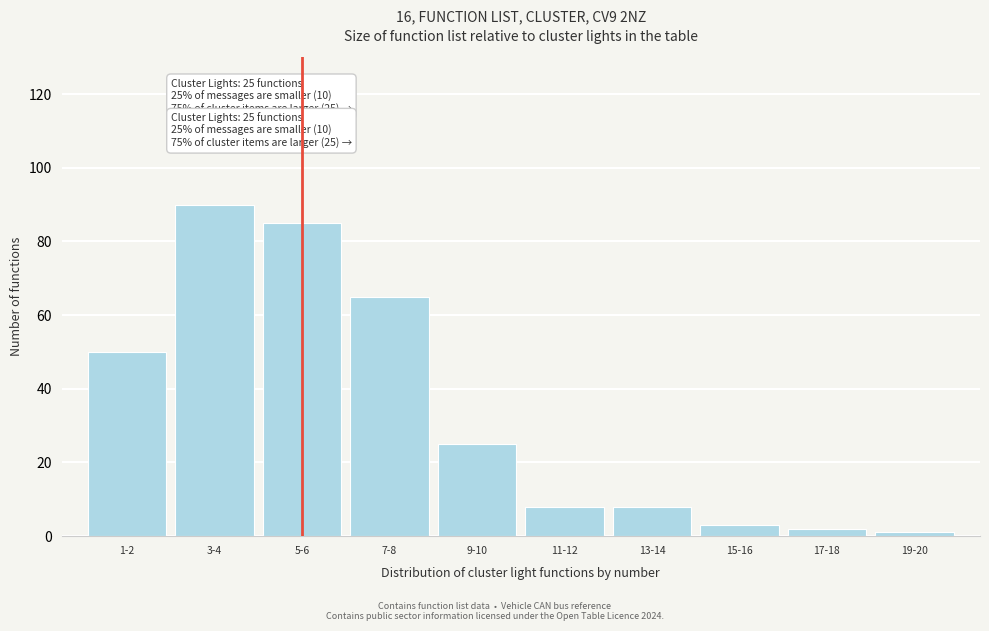

Reading left to right, list all the values displayed in this chart.

50	90	85	65	25	8	8	3	2	1